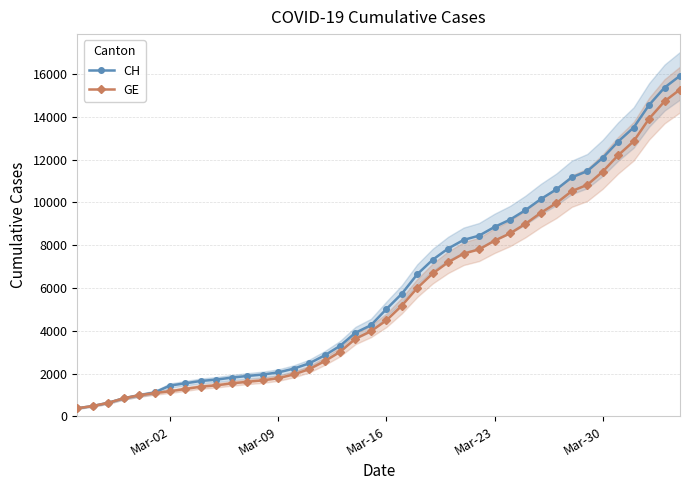

What is the minimum value for GE?

375